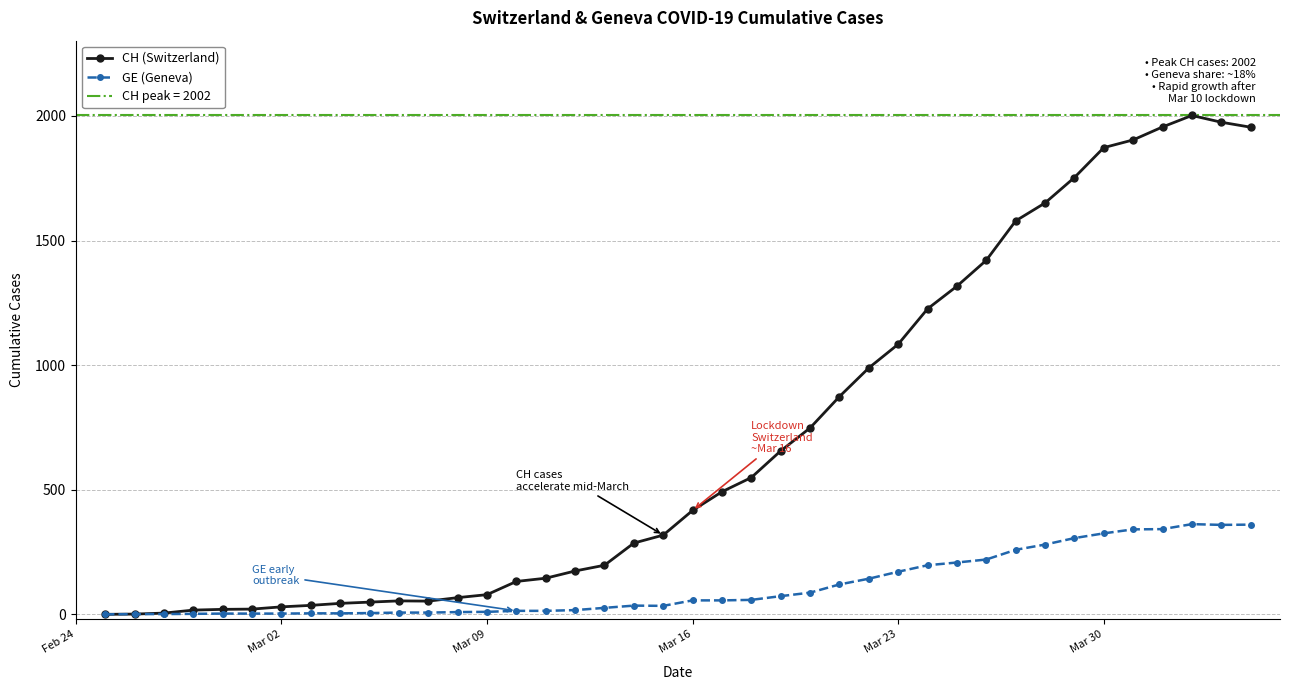

In GE (Geneva), how many points are lower than both neighbors (excluding endpoints)?

2